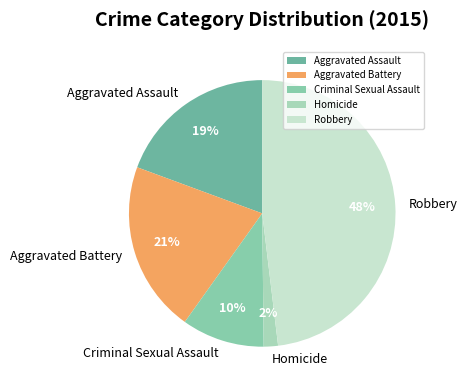

Does any single category account for the majority?

No